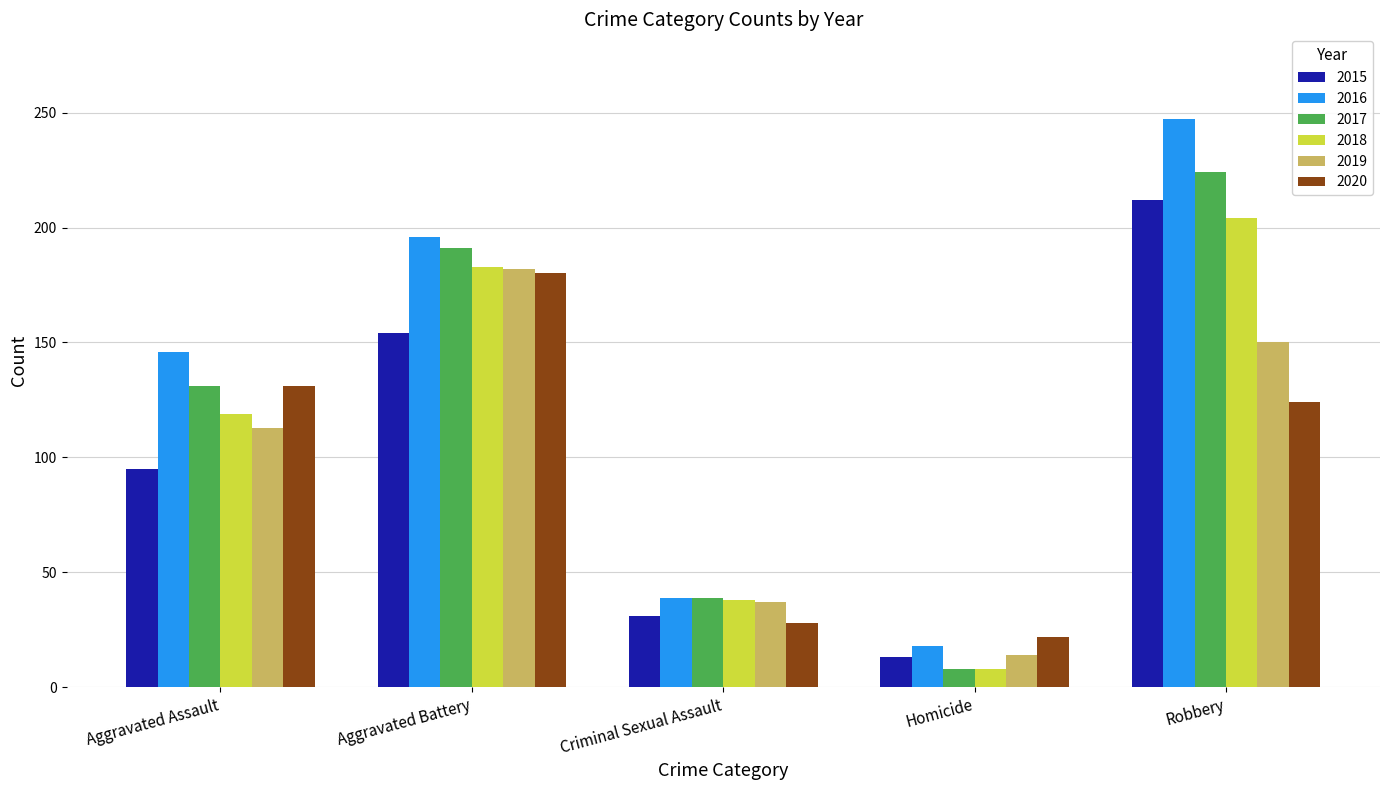

What is the highest value of the 2015 series?

212